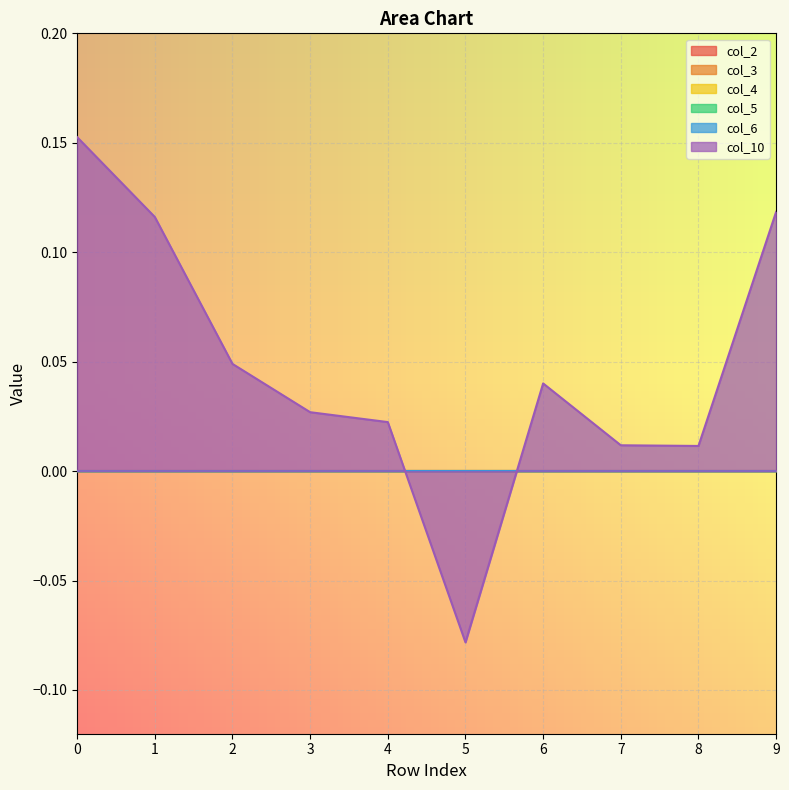

How many lines are shown in the chart?

6